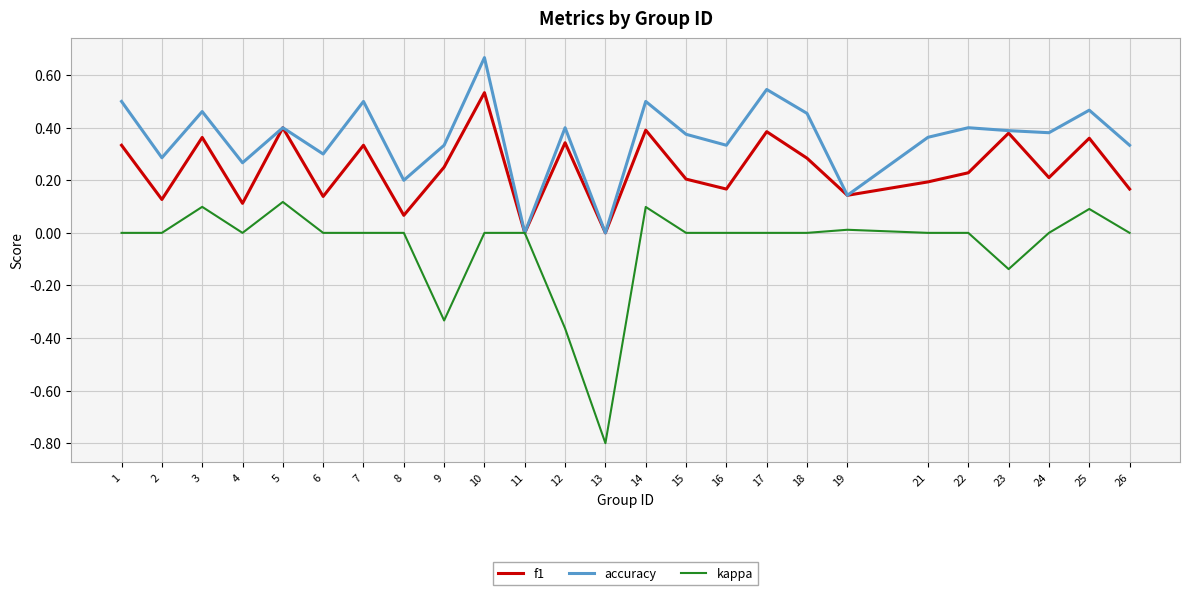

The value of kappa at 17 is 0.6. True or false?

False